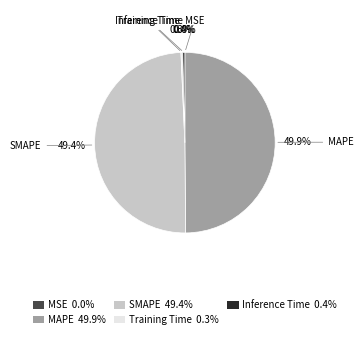

How much of the chart is everything except SMAPE 49.4%?

50.6%